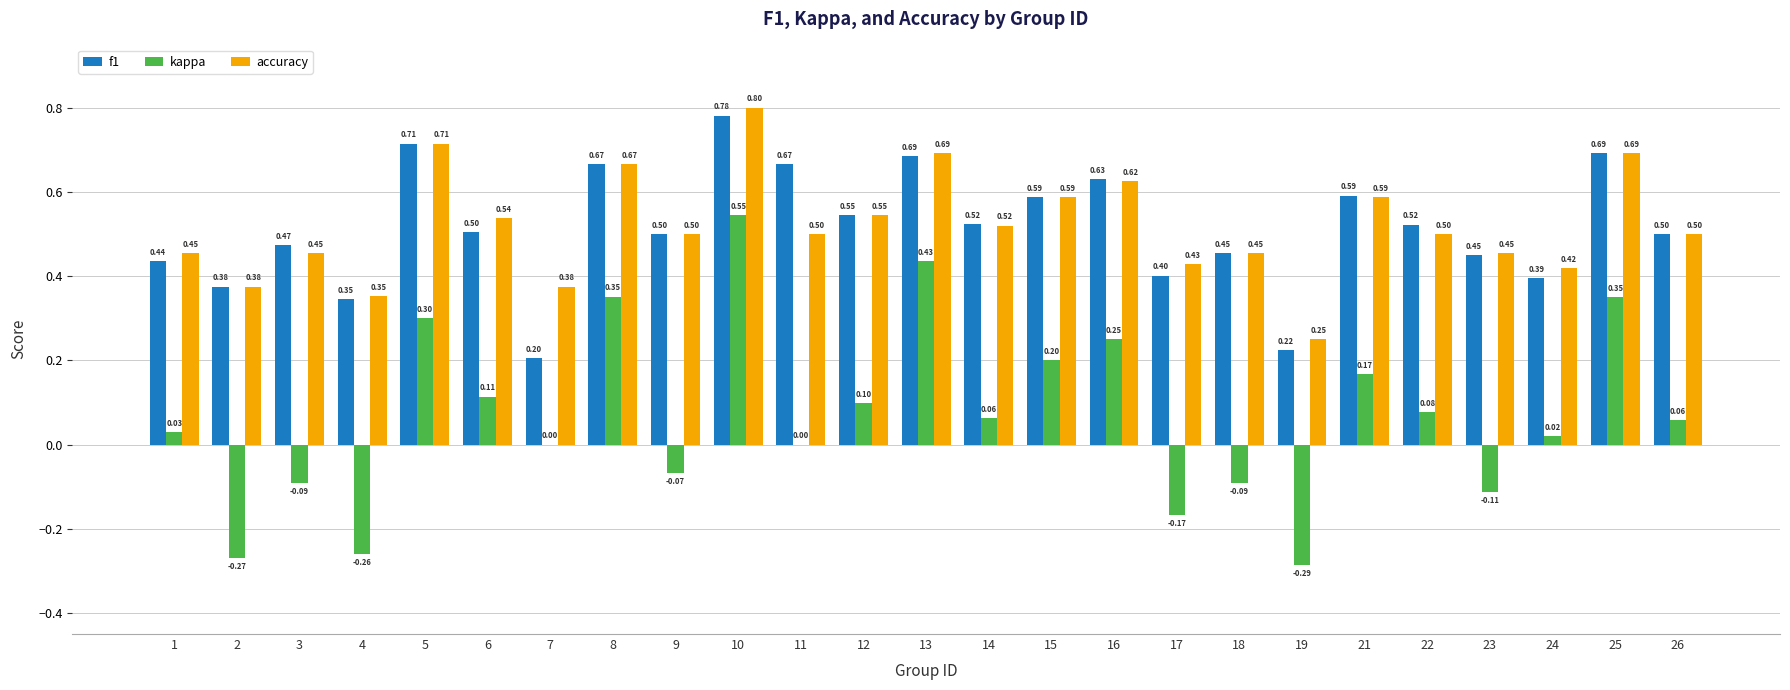

What is the sum of all kappa values?

1.7